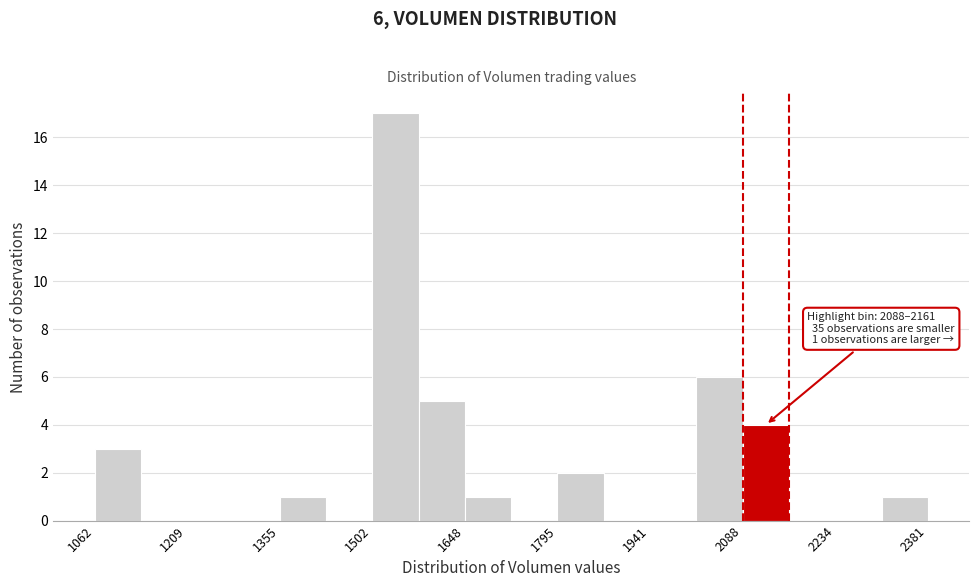

Around what value on the x-axis is the tallest bar? Give the approximate position of its centre, as read against the axis.

1540